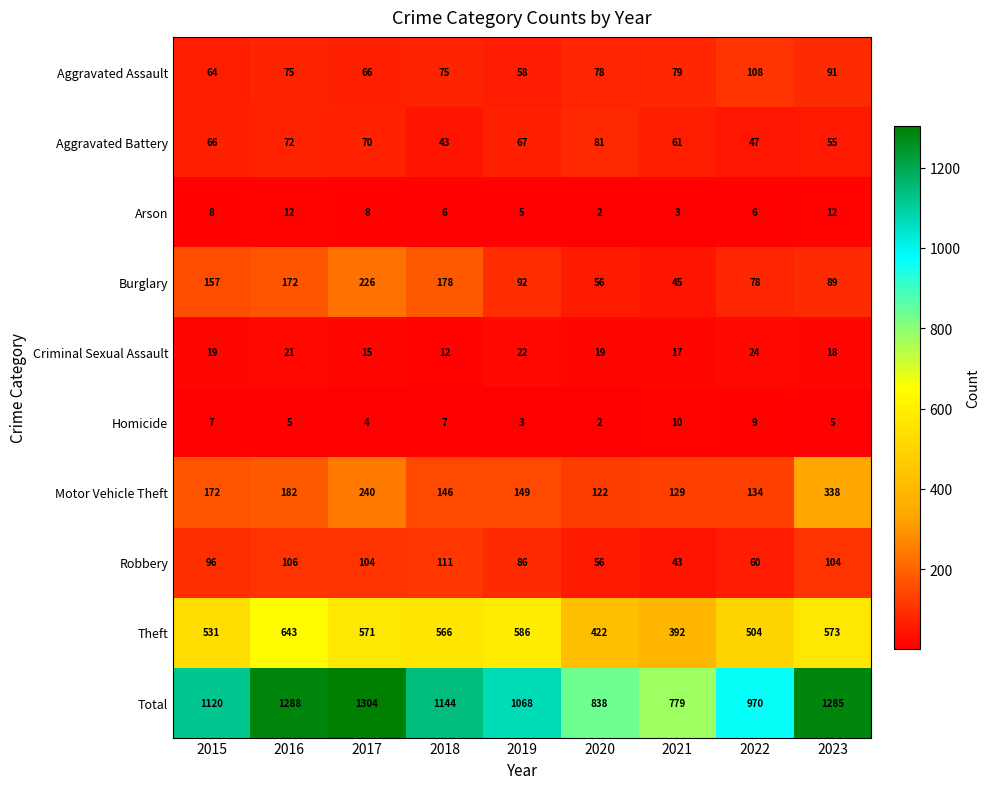

What is the difference between the highest and lowest values at 2015?

1113